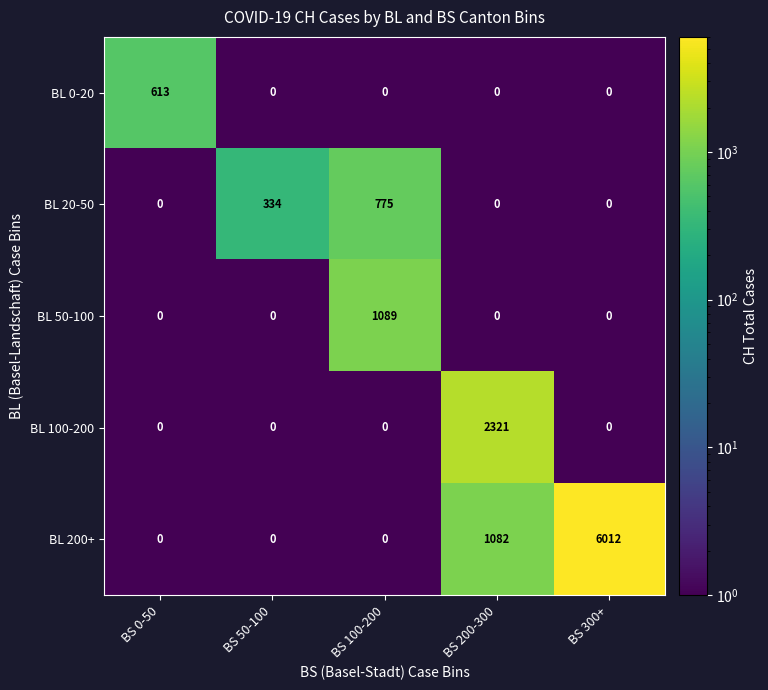

What is the spread (max minus min) of values at BS 0-50?

613